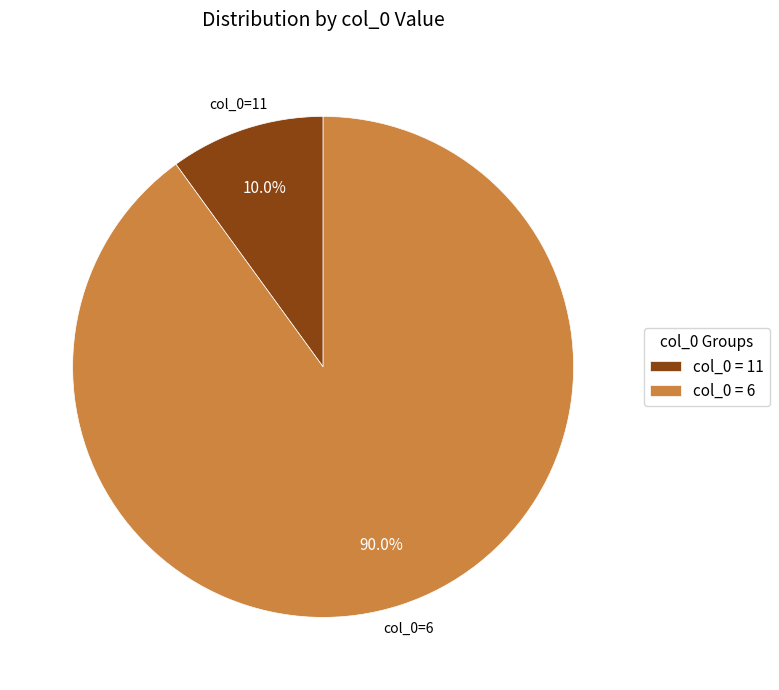

Rank the categories by value from lowest to highest.

col_0 = 11, col_0 = 6